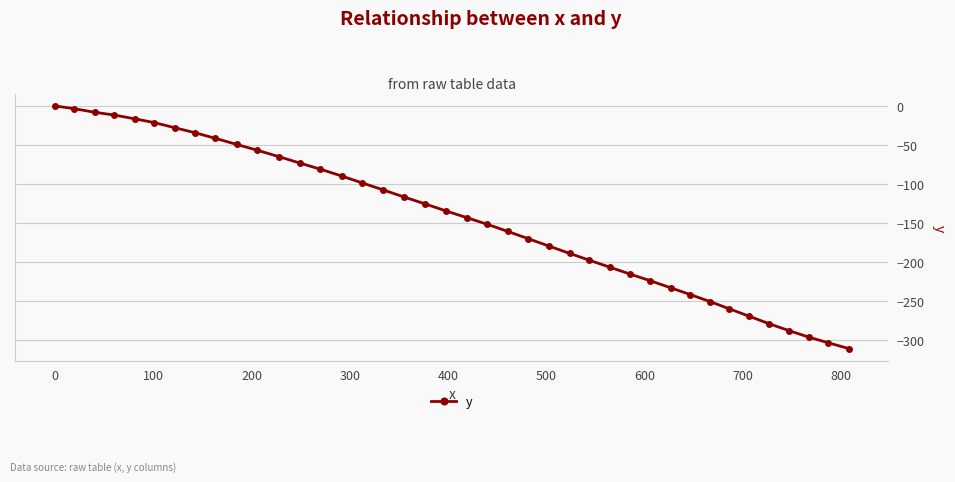

How many lines are shown in the chart?

1